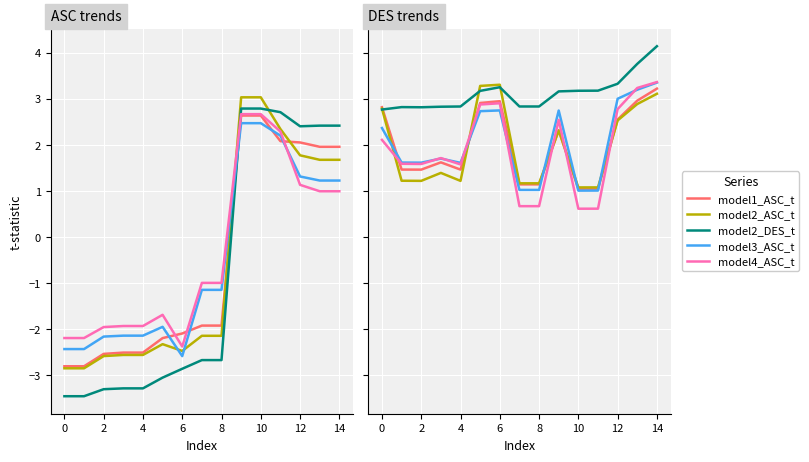

True or false: model3_ASC_t has a value of 1.6 at 2.

True